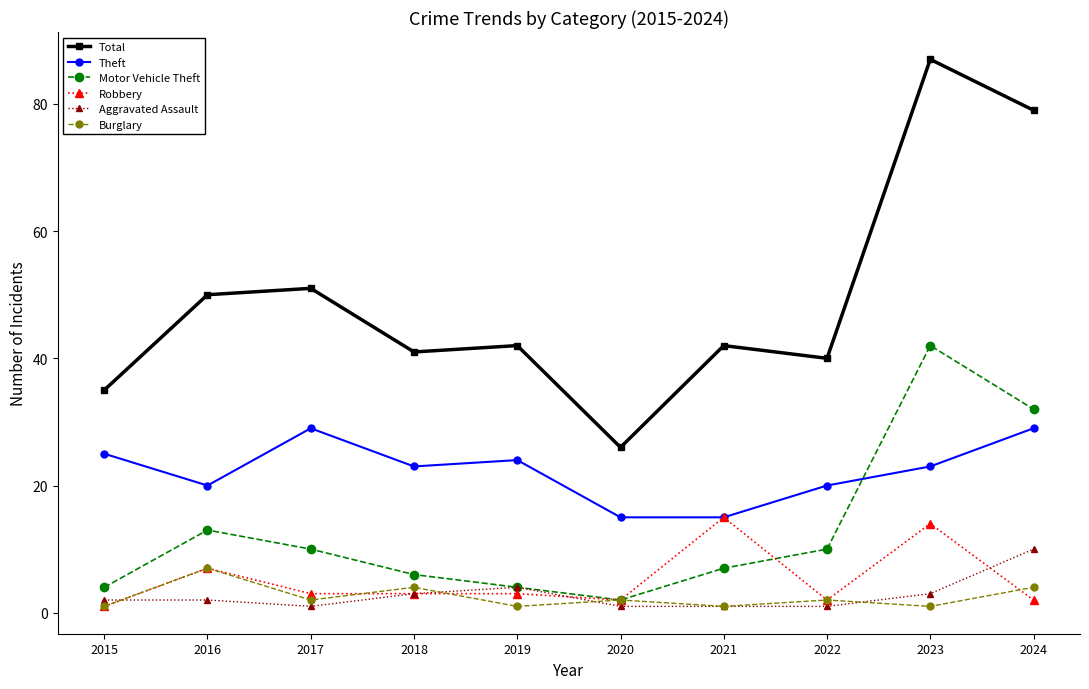

What is the lowest value of the Robbery series?

1